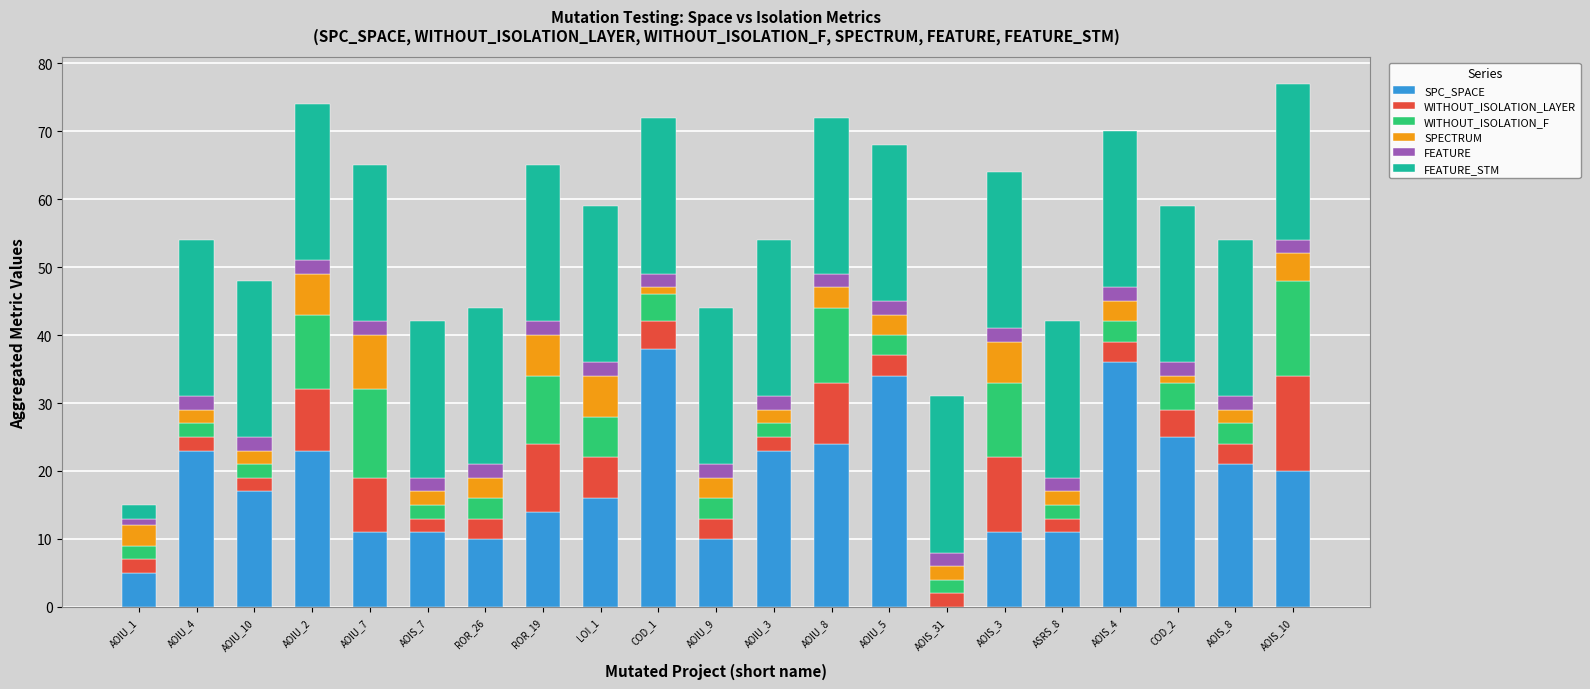

True or false: SPC_SPACE has a value of 5 at ASRS_8.

False